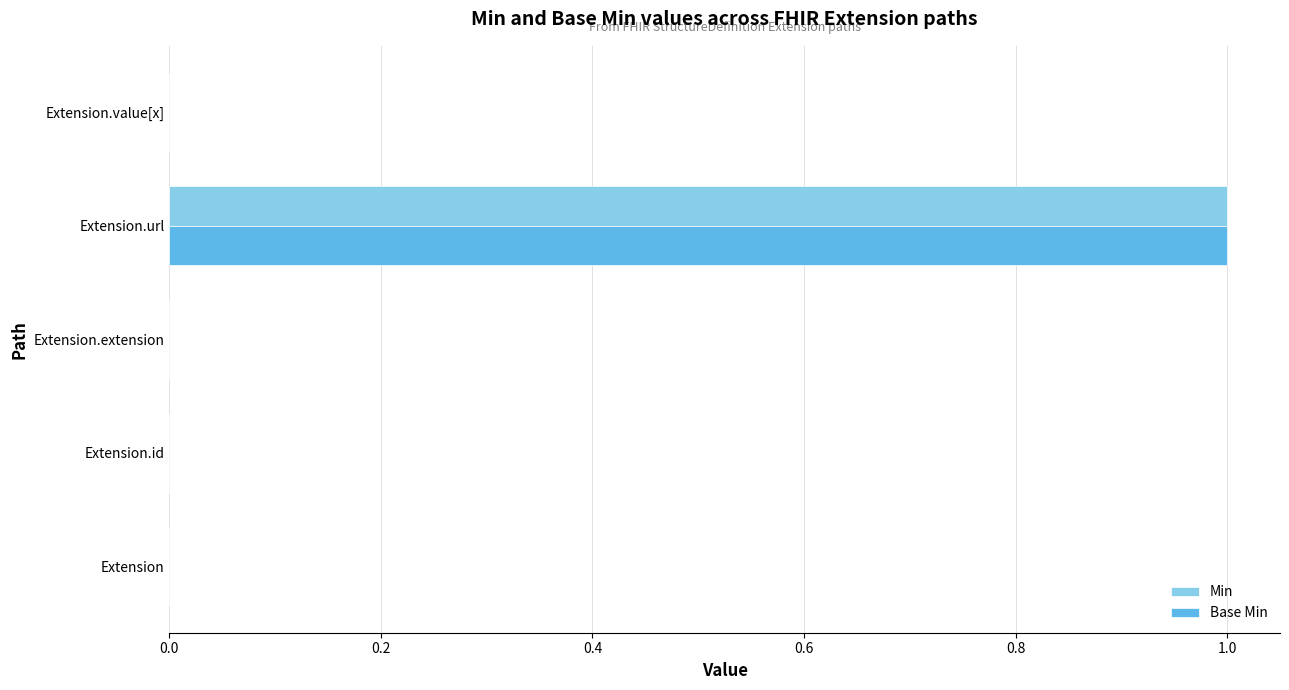

Is it true that Base Min equals 0 at Extension.extension?

True